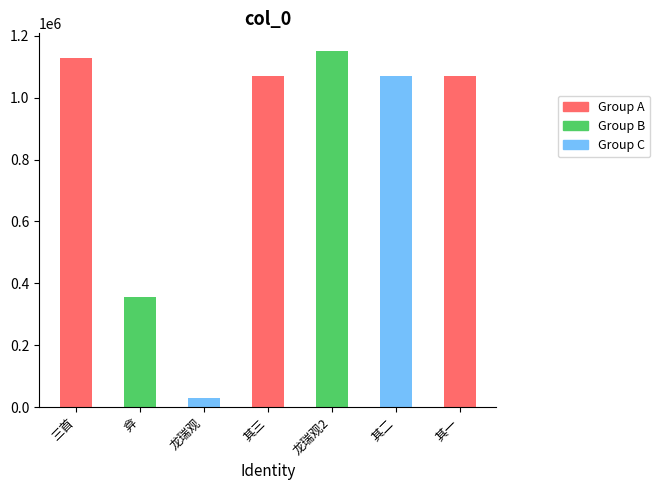

Are the bars grouped side by side (vs. stacked)?

No